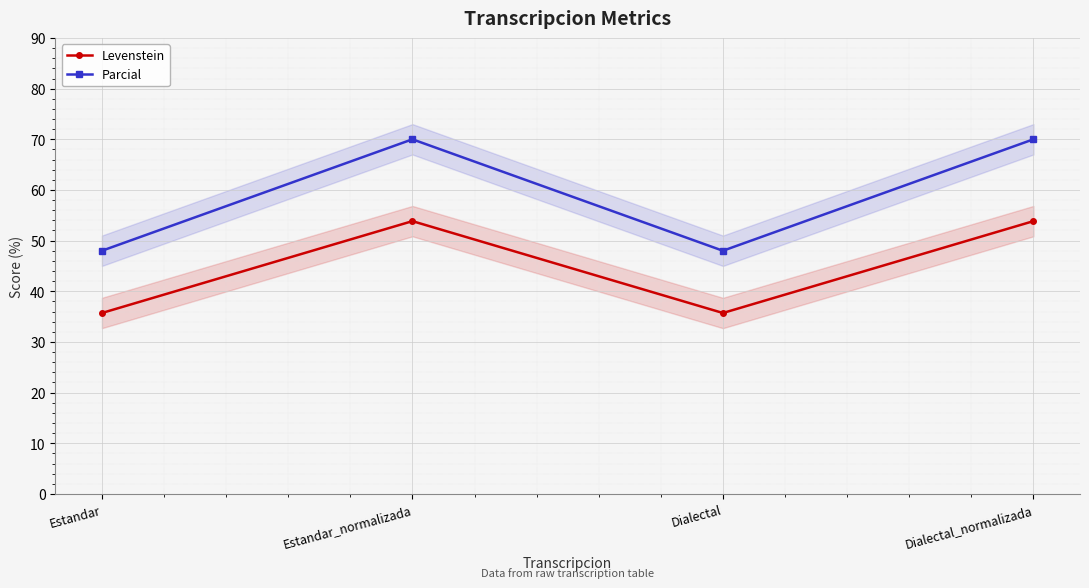

What is the total value across all series at Dialectal_normalizada?

123.8